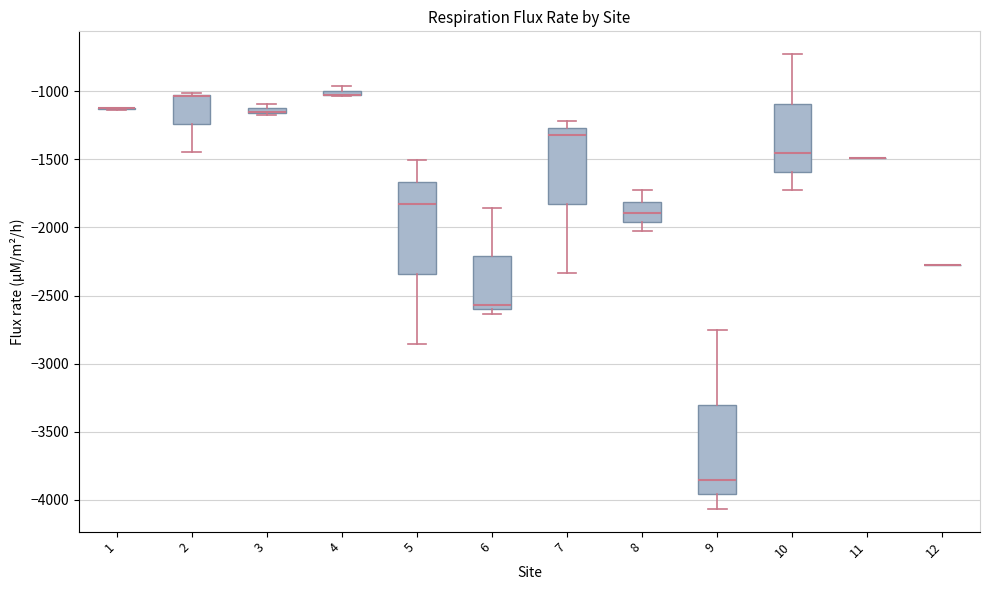

Where does the upper whisker of the box at x = 8 end on the y-axis? The values are not printed on the chart, so give them approximately, as read against the axis.

-1750